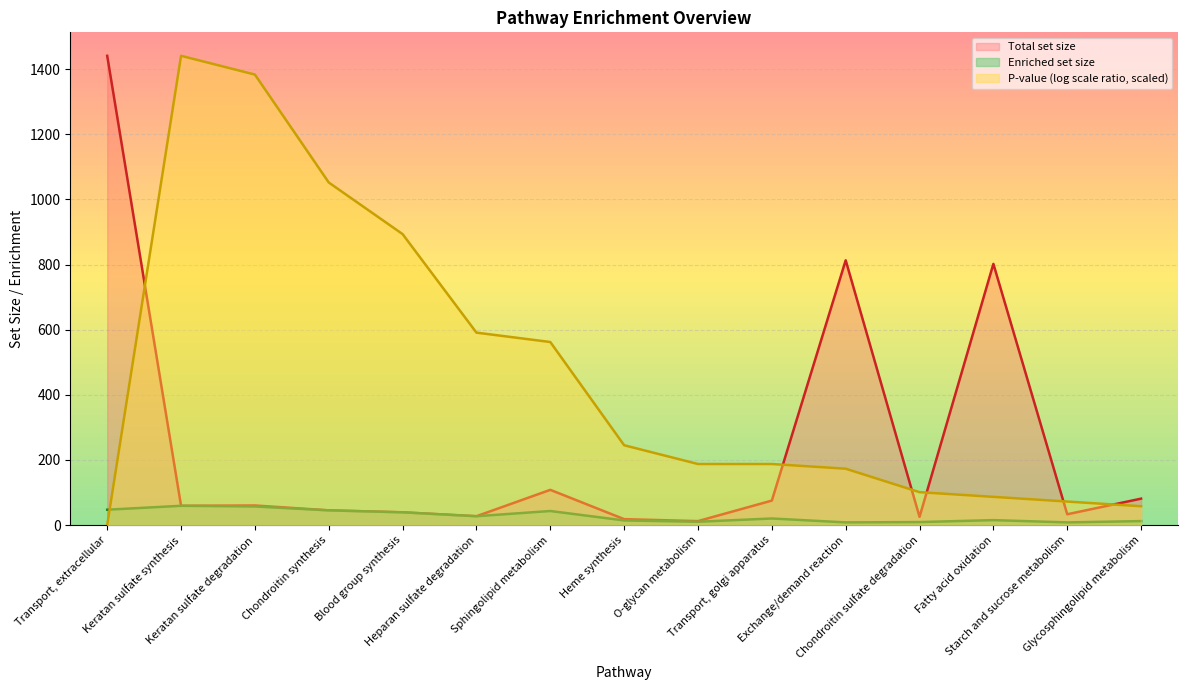

How many lines are shown in the chart?

3